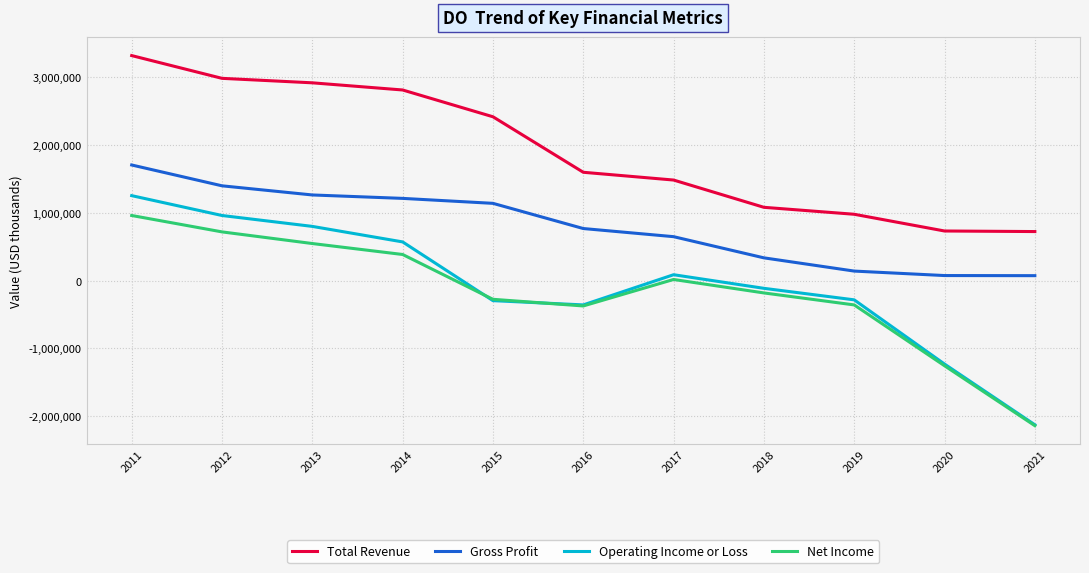

Between 2013 and 2018, which series saw the biggest shift?

Total Revenue